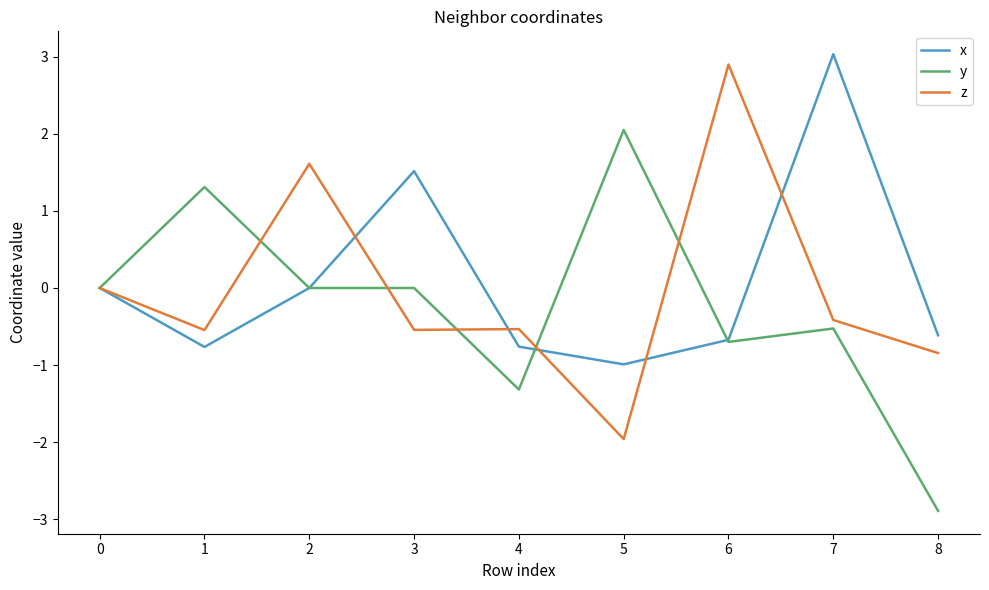

What is the maximum value shown in the chart?

3.0